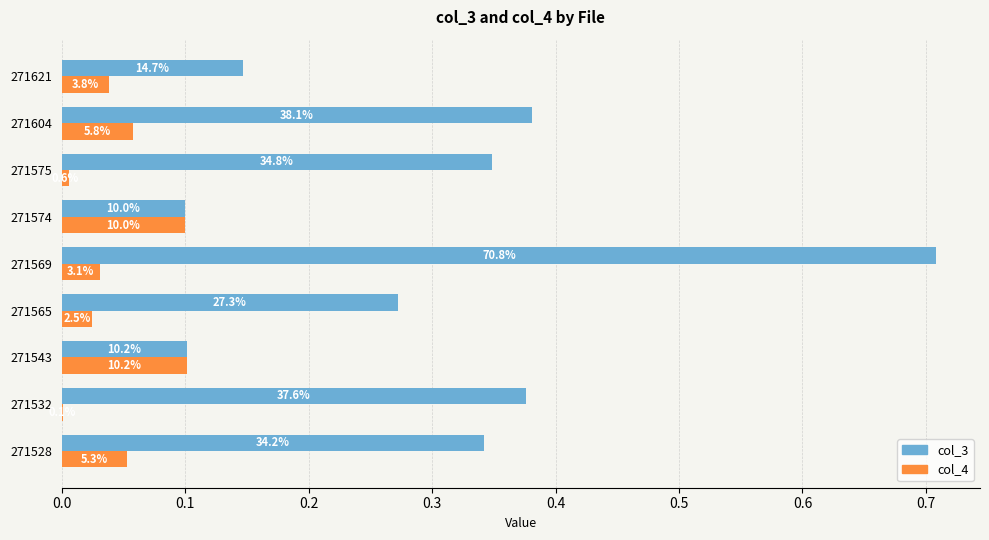

What is the value of the col_3 bar at the 4th from the left?

0.3